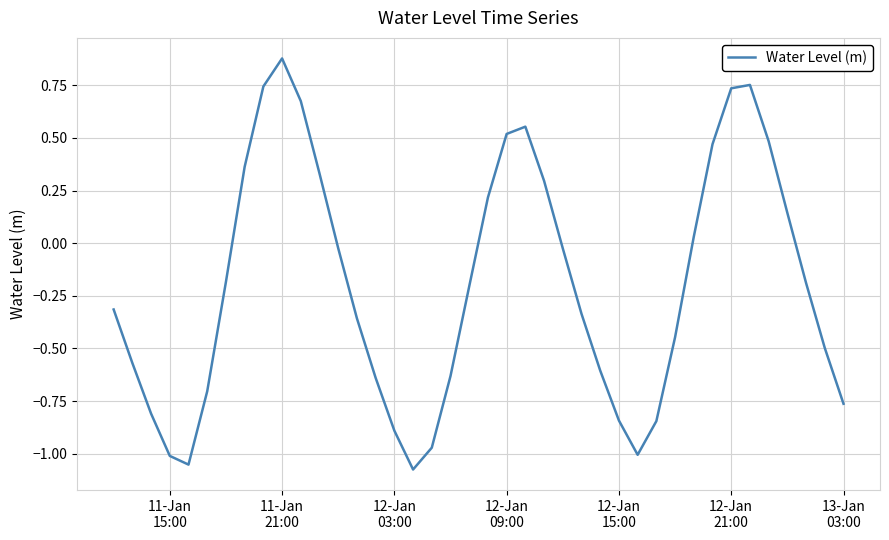

What is the difference between the maximum and minimum values?

2.0